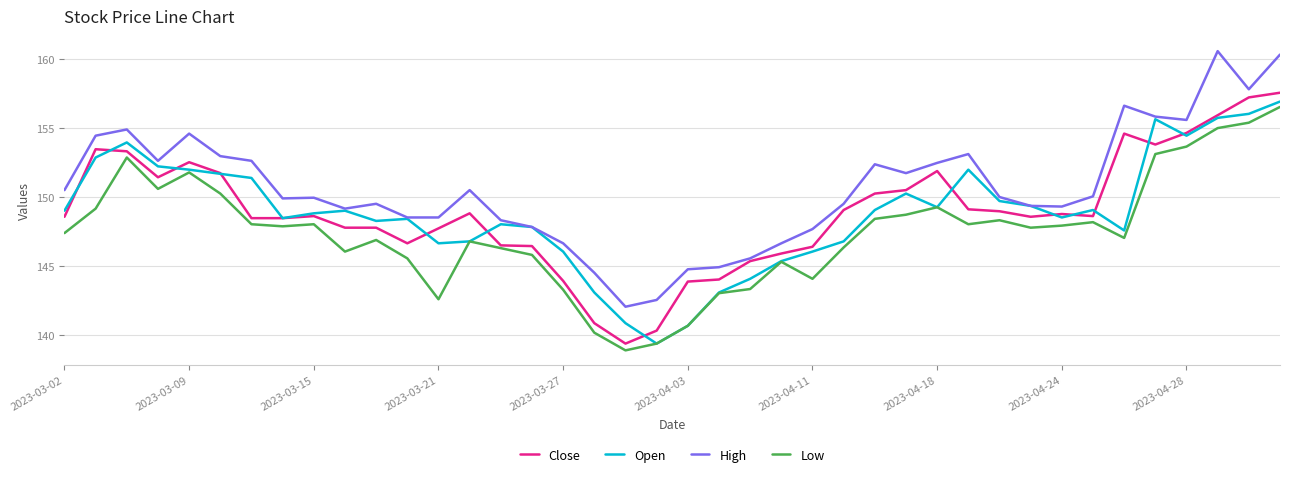

What is the minimum value for Close?

139.4